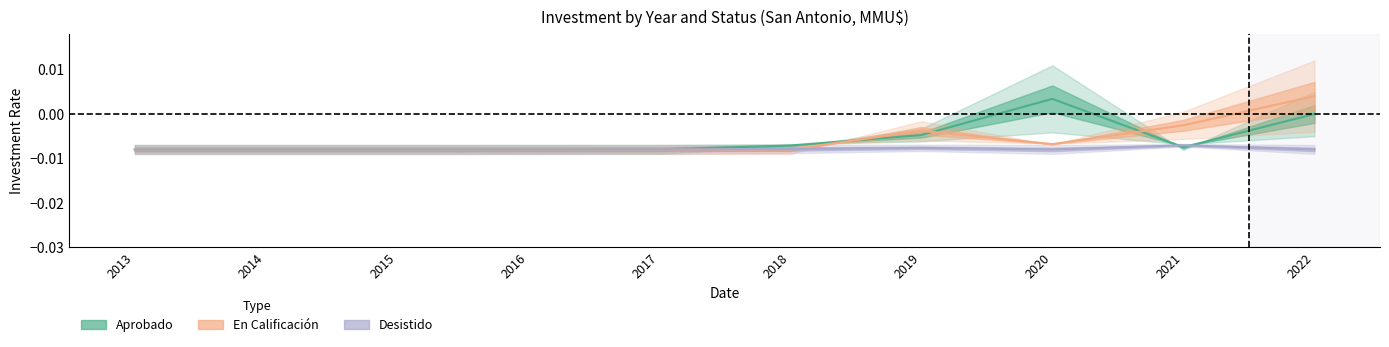

How many values in the Aprobado series are below 0?

9